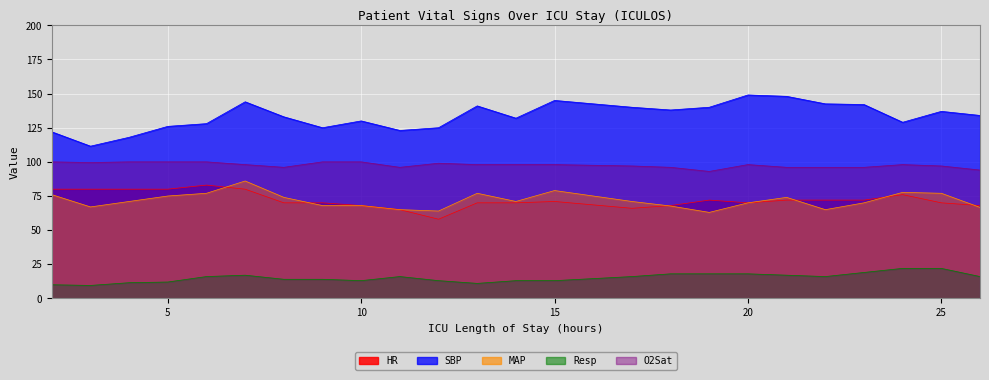

Where is the first local maximum for SBP?

7